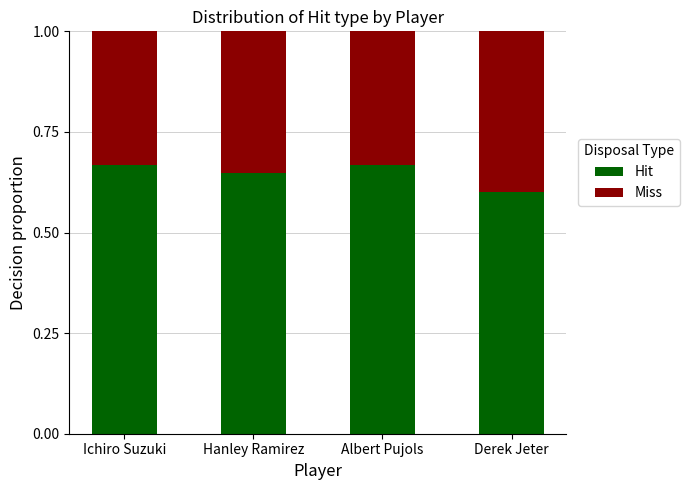

The value of Hit at Hanley Ramirez is 0.4. True or false?

False